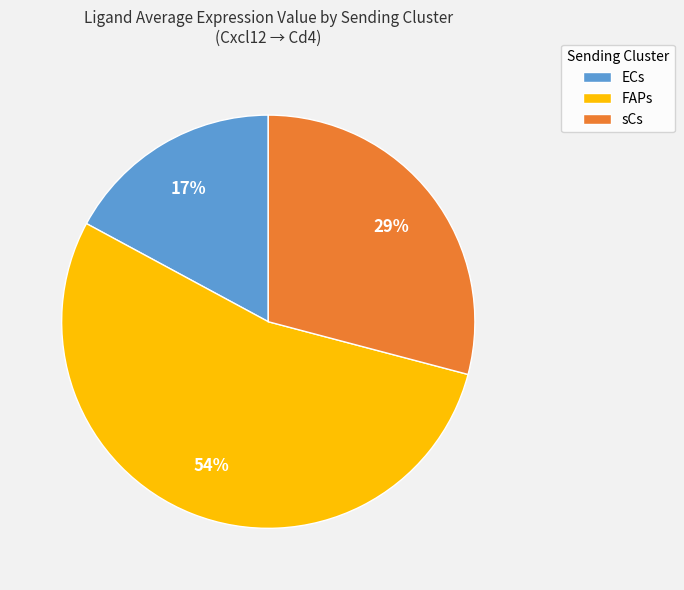

Is there any slice that represents more than half of the pie?

Yes